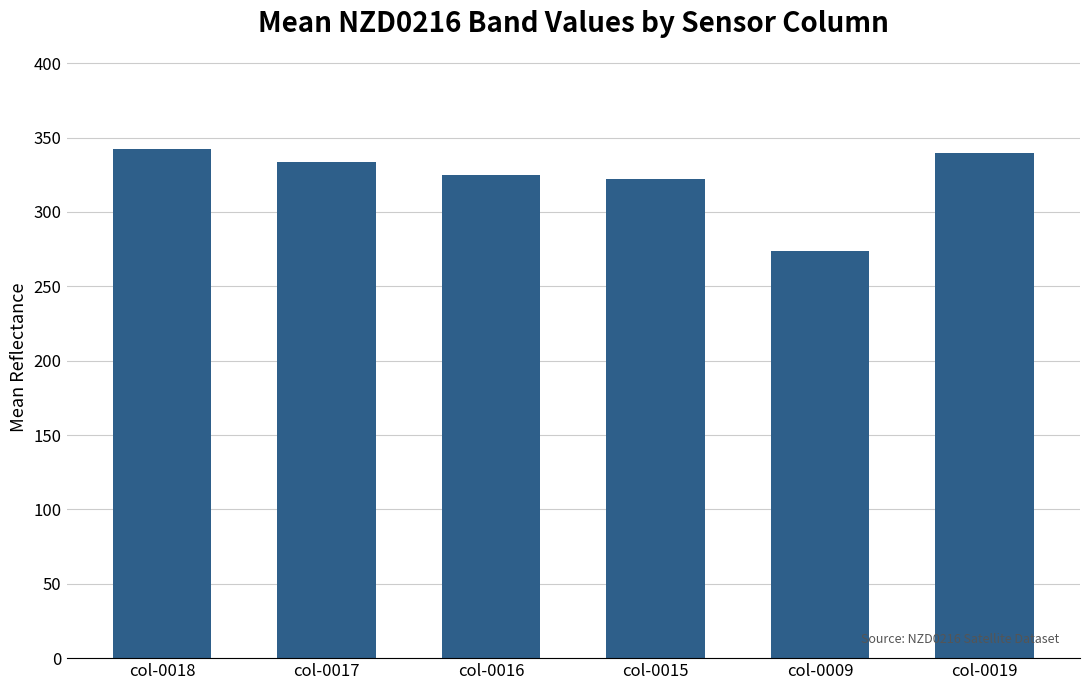

Reading left to right, transcribe all the data shown in this chart.

col-0018=342.5	col-0017=333.4	col-0016=325.0	col-0015=321.8	col-0009=273.6	col-0019=339.4